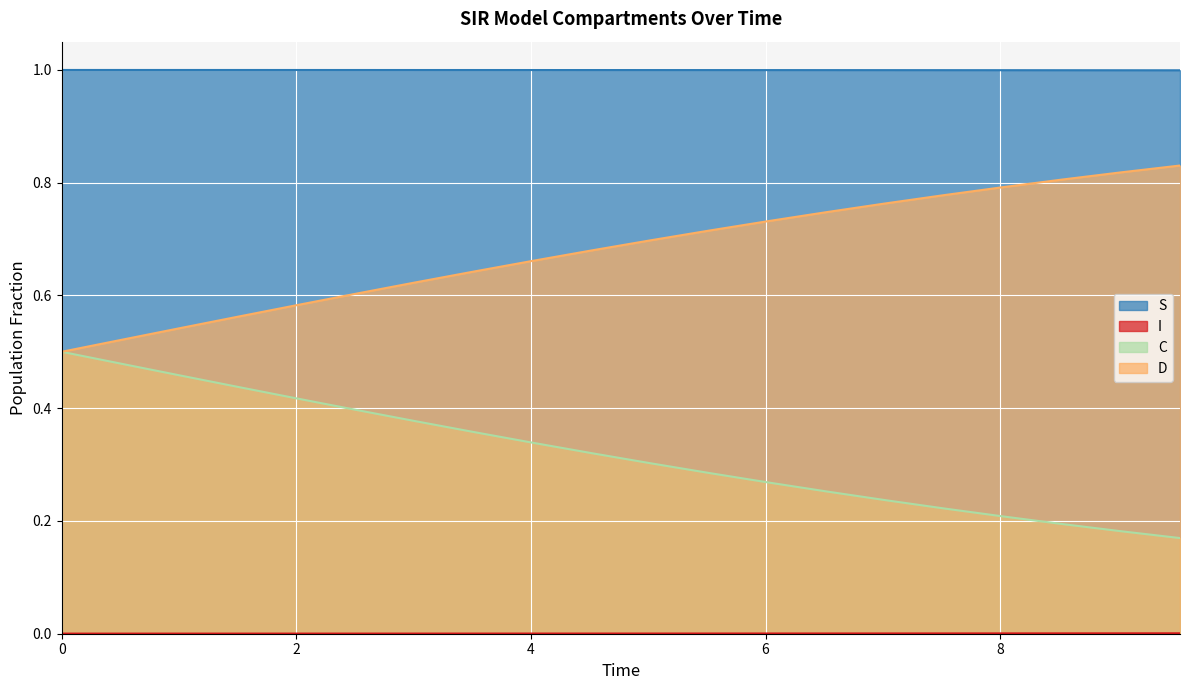

What position from the left is 5.016722408026756?

11